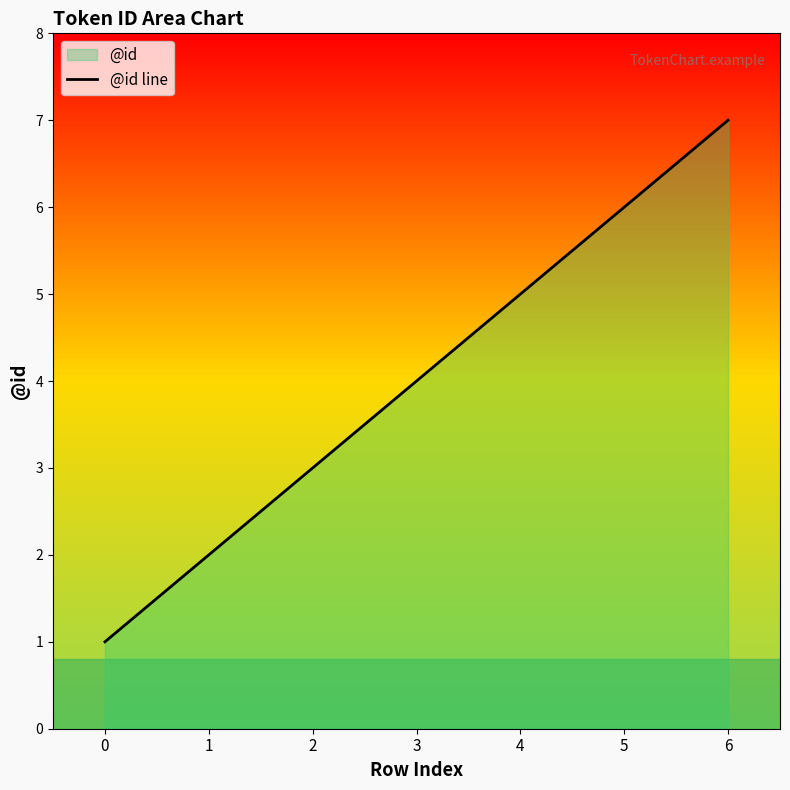

How many lines are shown in the chart?

1